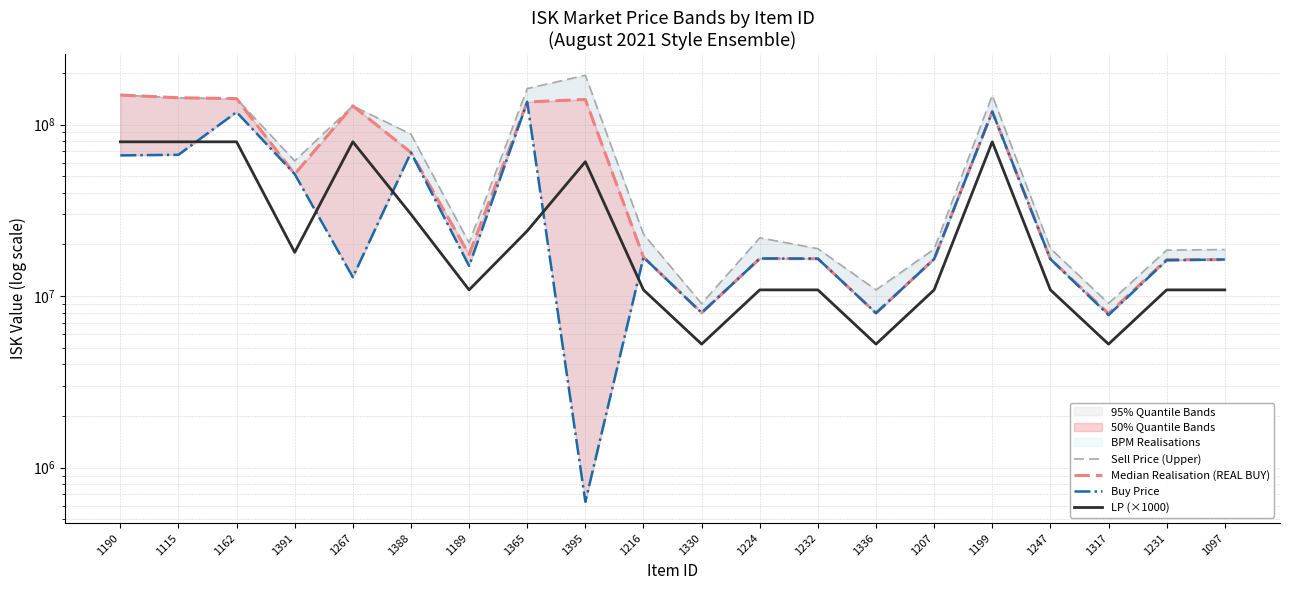

Rank the series by their maximum value, from lowest to highest.

LP (×1000), Buy Price, Median Realisation (REAL BUY), Sell Price (Upper)